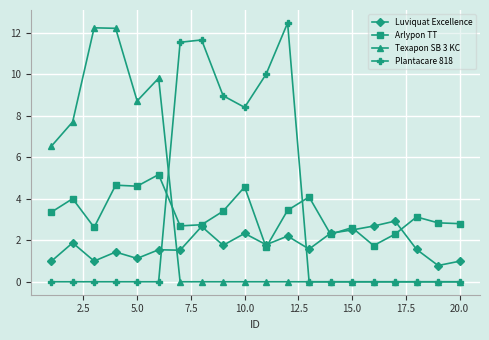

What is the value of the Luviquat Excellence point at the 13th from the left?

1.6